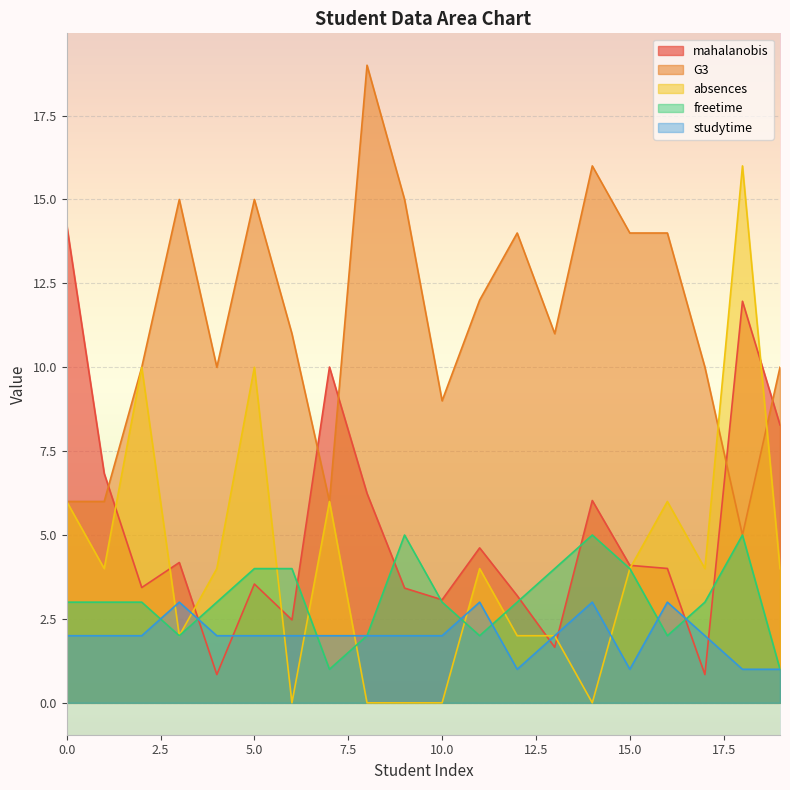

What is the difference between the absences values at 4 and 8?

4.0